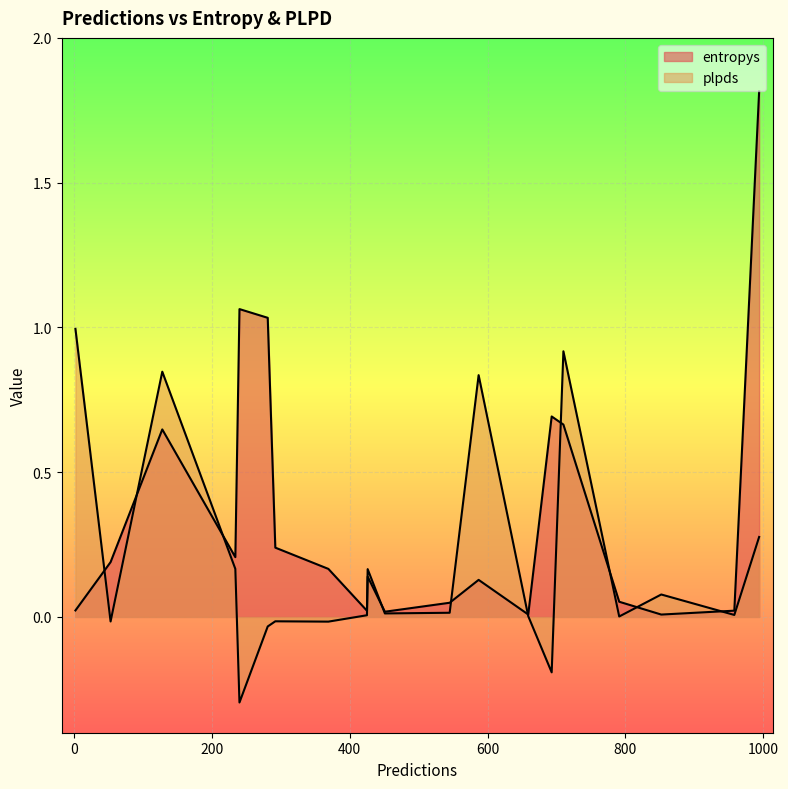

Which series has the widest spread of values?

entropys